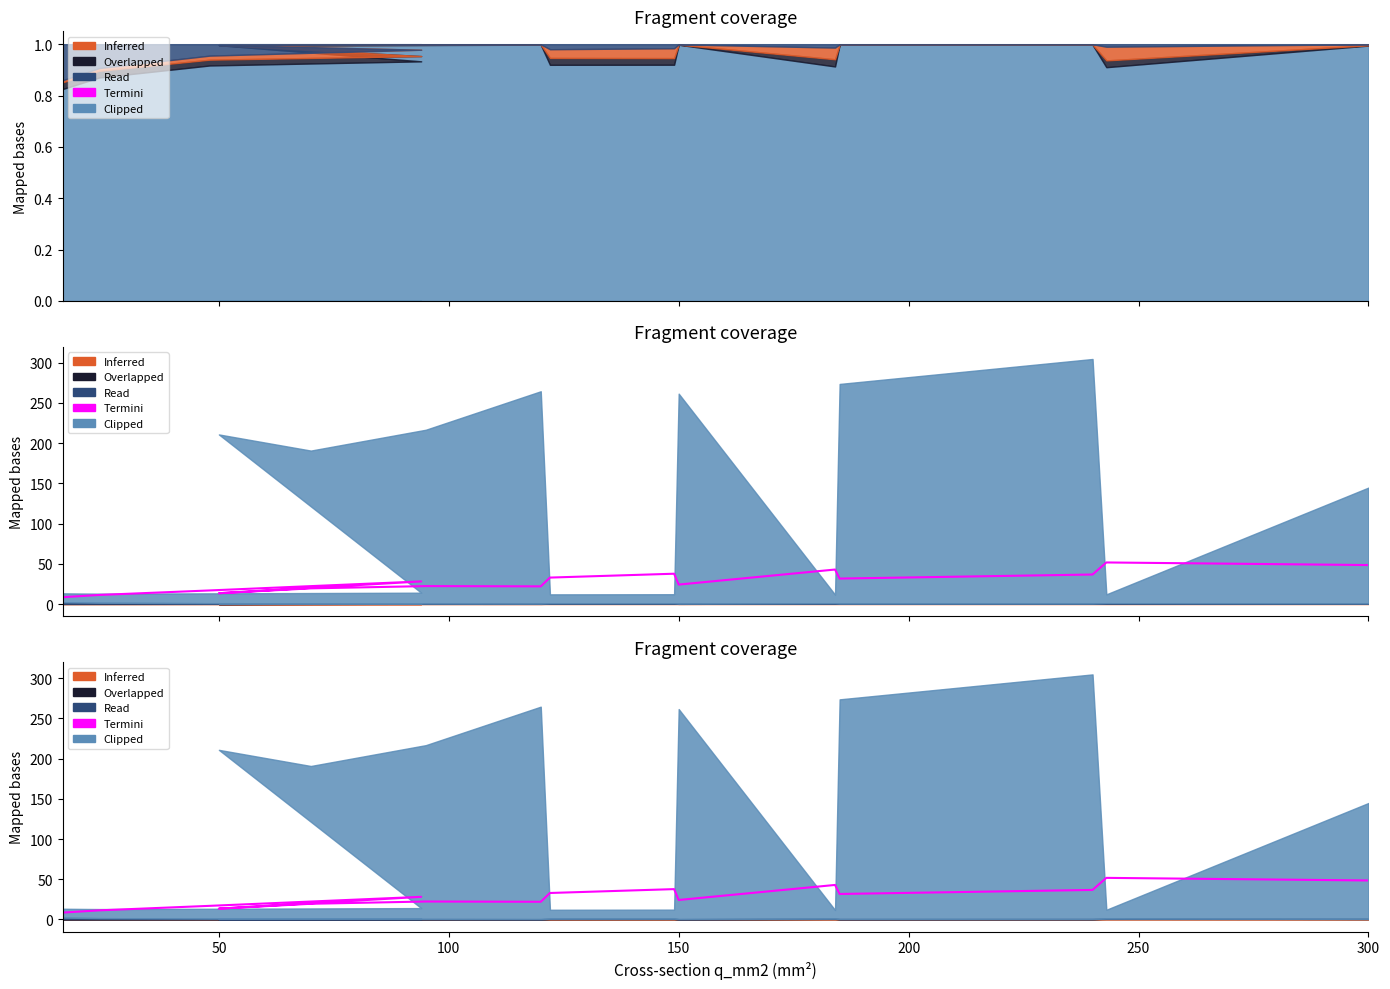

What is the approximate value at 50?

11.3